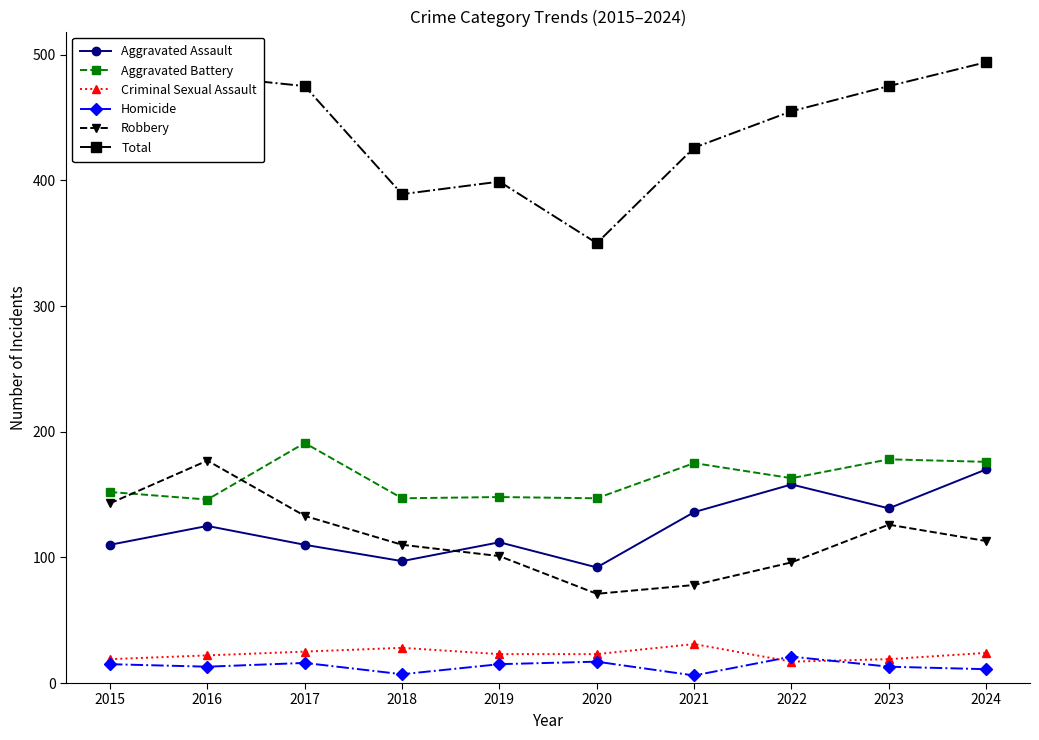

Which series has the largest total across all categories?

Total